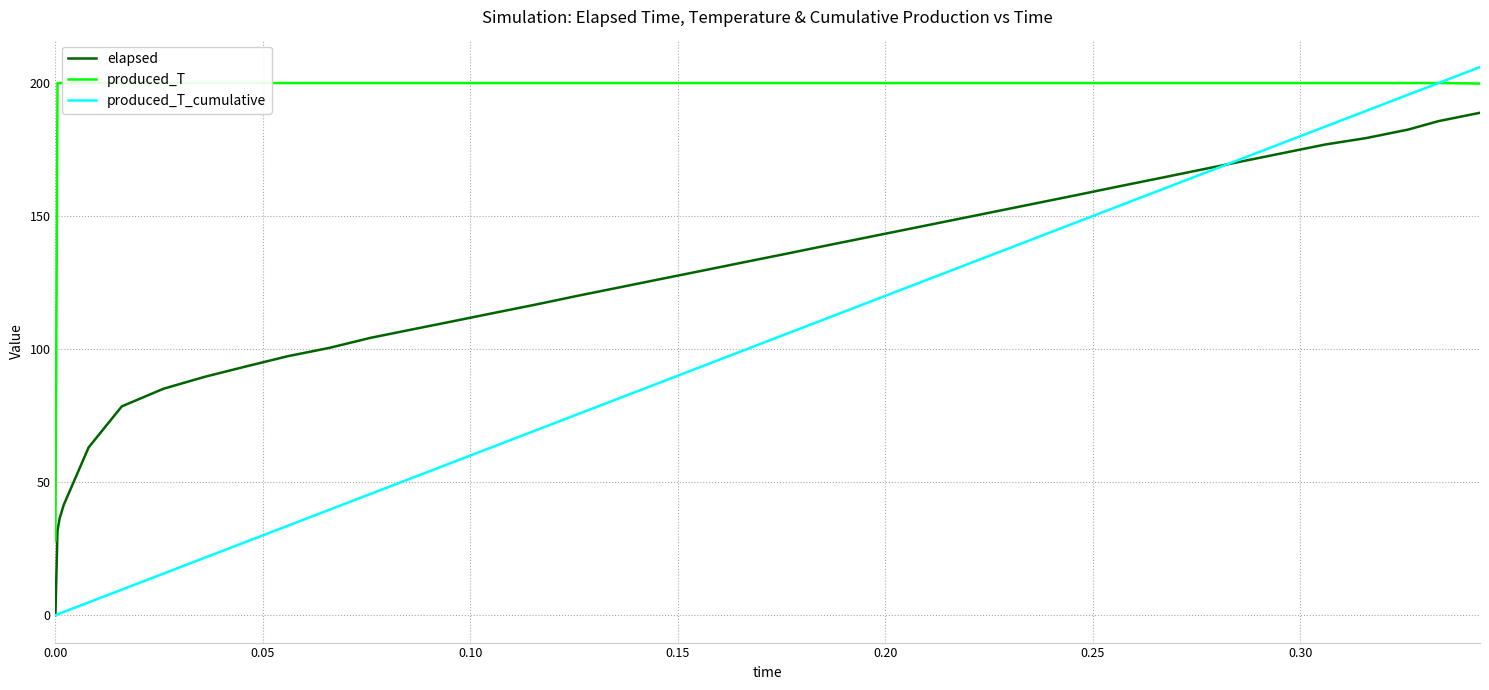

Count the number of categories in the chart.

40